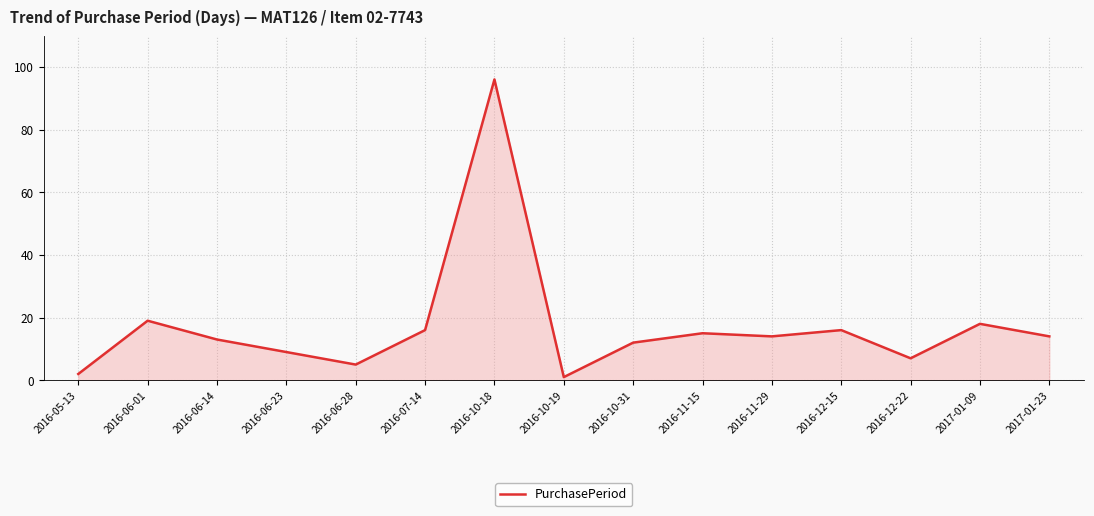

True or false: the data has more than 0 interior local peaks.

True